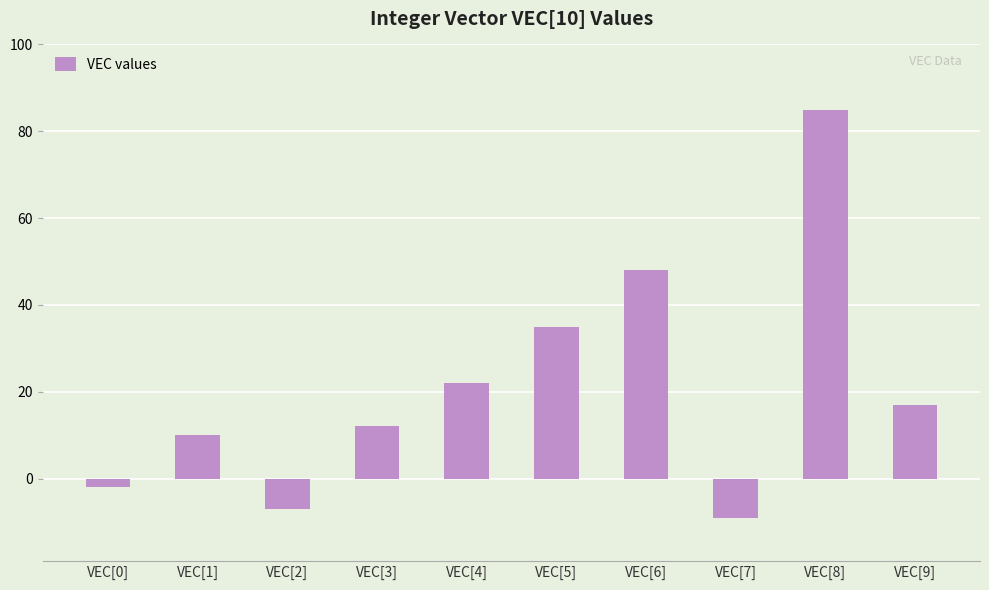

What is the change in value from VEC[7] to VEC[8]?

+94